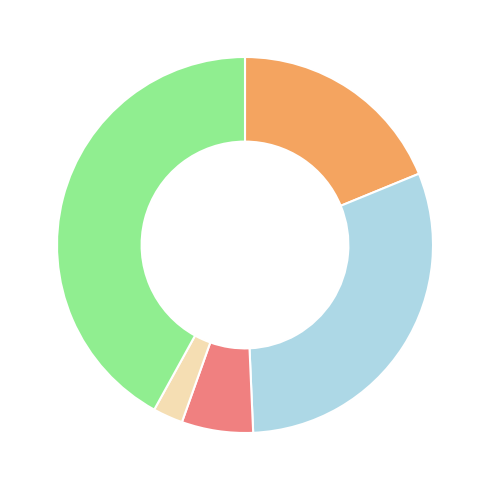

Does any single category account for the majority?

No